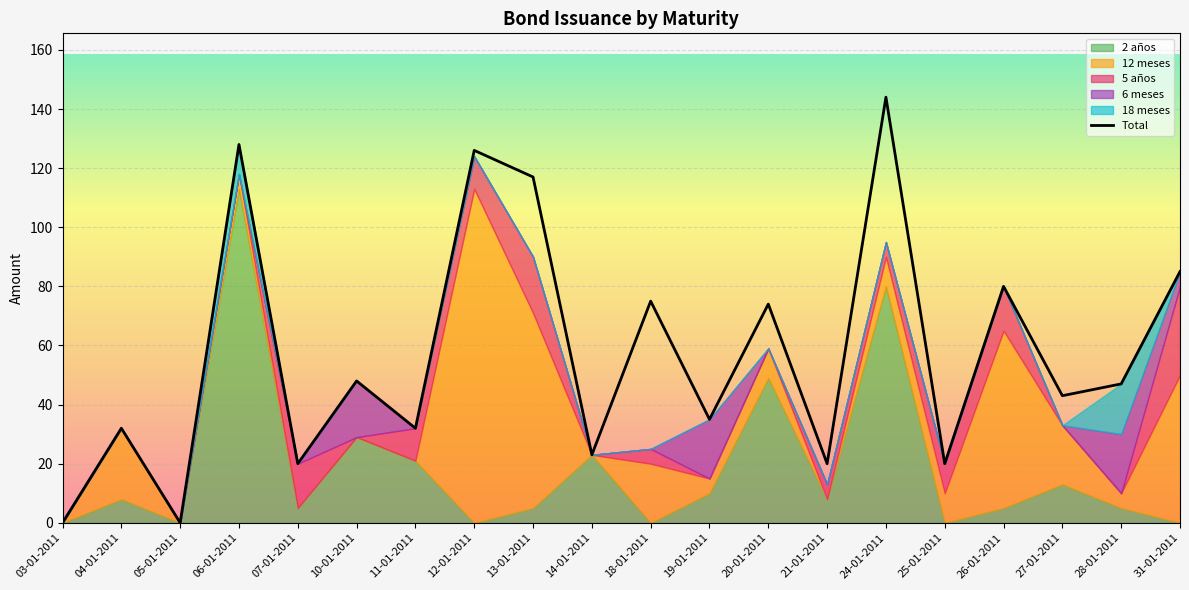

True or false: Total and 12 meses cross at least once.

False